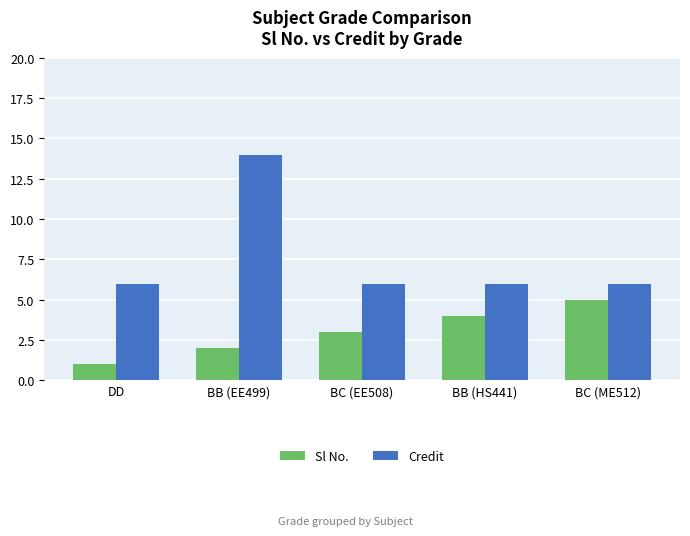

What is the lowest value of the Sl No. series?

1